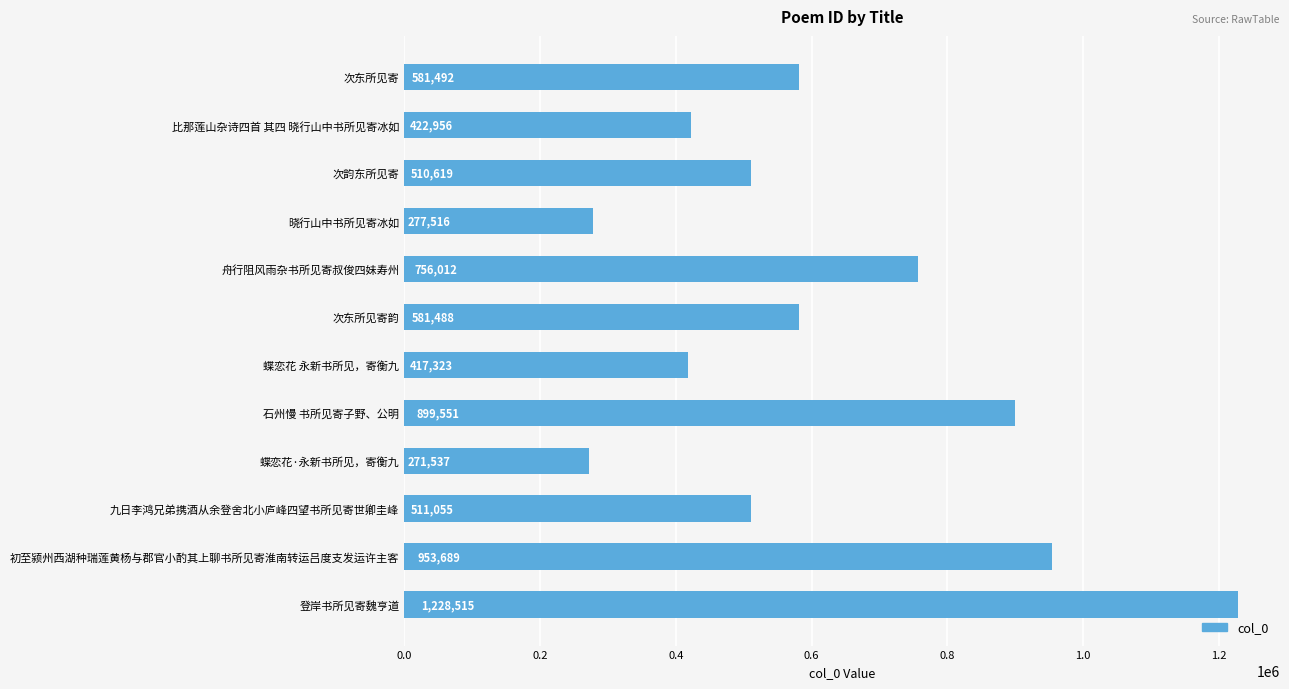

What position from the bottom is 蝶恋花 永新书所见，寄衡九?

6